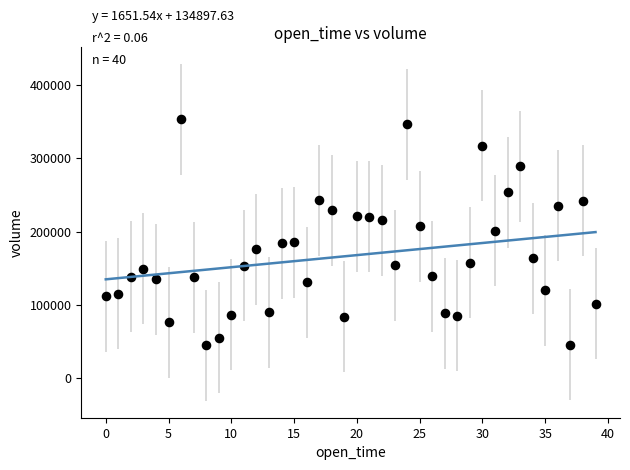

What is the range of Y values (max minus min)?

308258